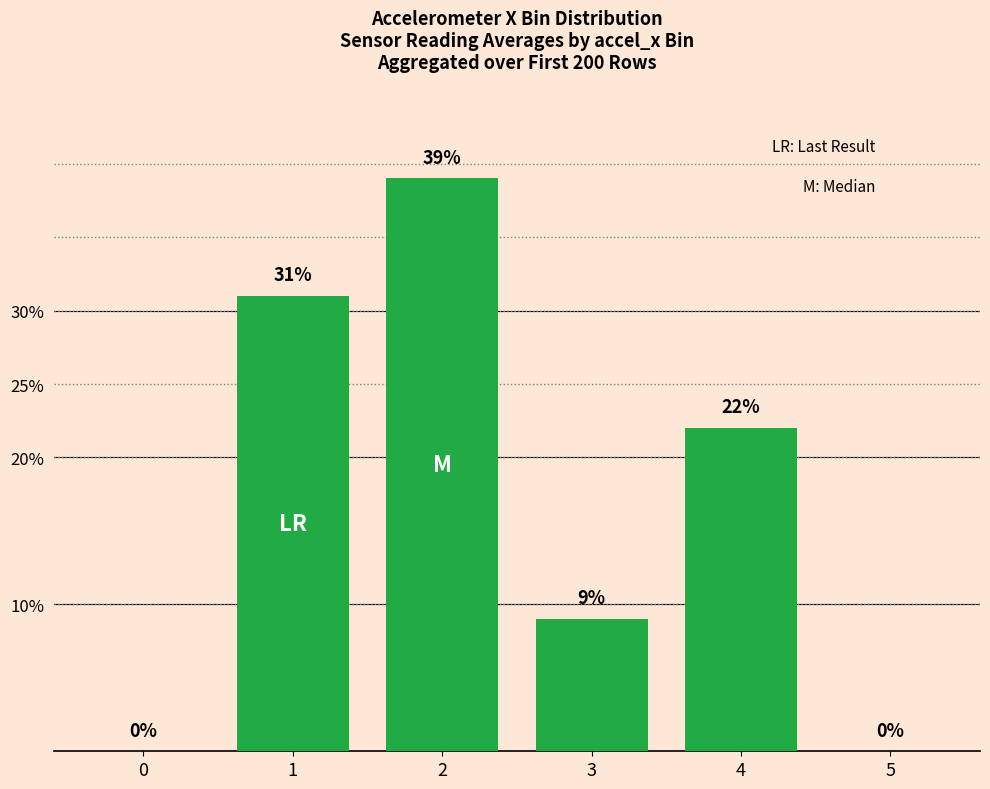

Between 5 and 1, which is larger?

1